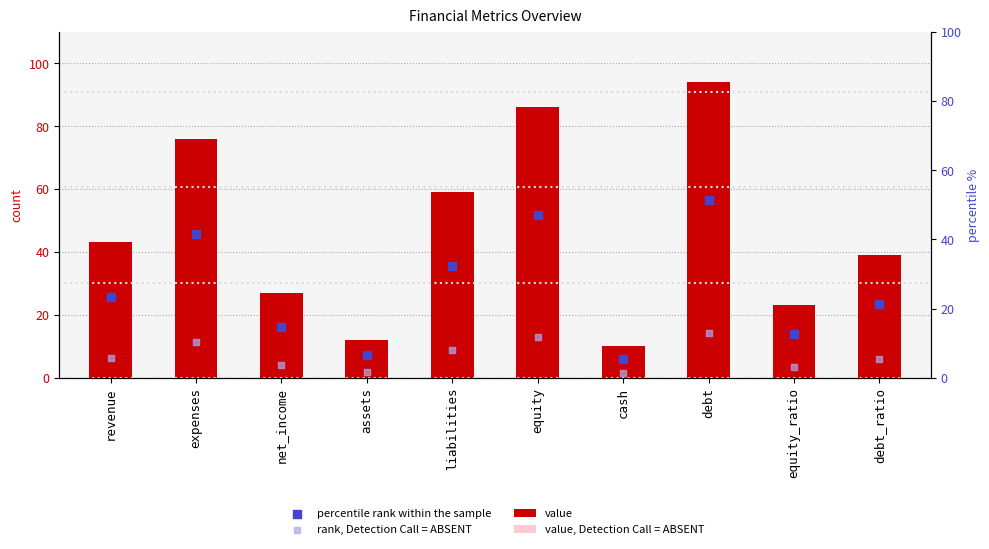

At which category is the sum across all series the highest?

debt